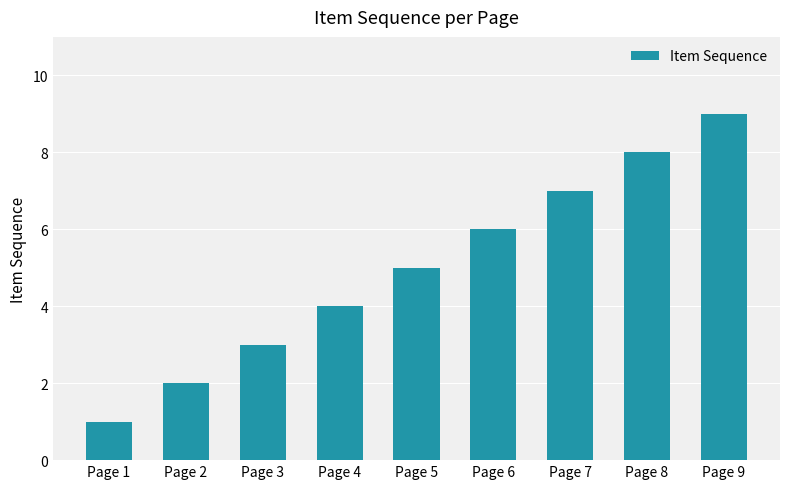

What is the change in value from Page 2 to Page 8?

+6